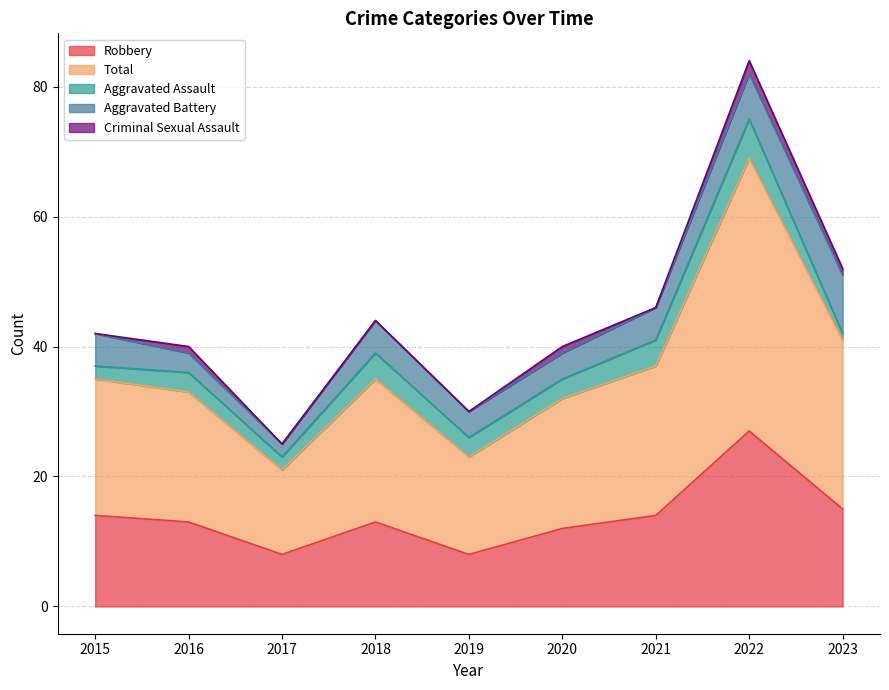

Reading left to right, extract all data points from this chart.

Robbery: 14	13	8	13	8	12	14	27	15
Total: 21	20	13	22	15	20	23	42	26
Aggravated Assault: 2	3	2	4	3	3	4	6	1
Aggravated Battery: 5	3	2	5	4	4	5	7	9
Criminal Sexual Assault: 0	1	0	0	0	1	0	2	1